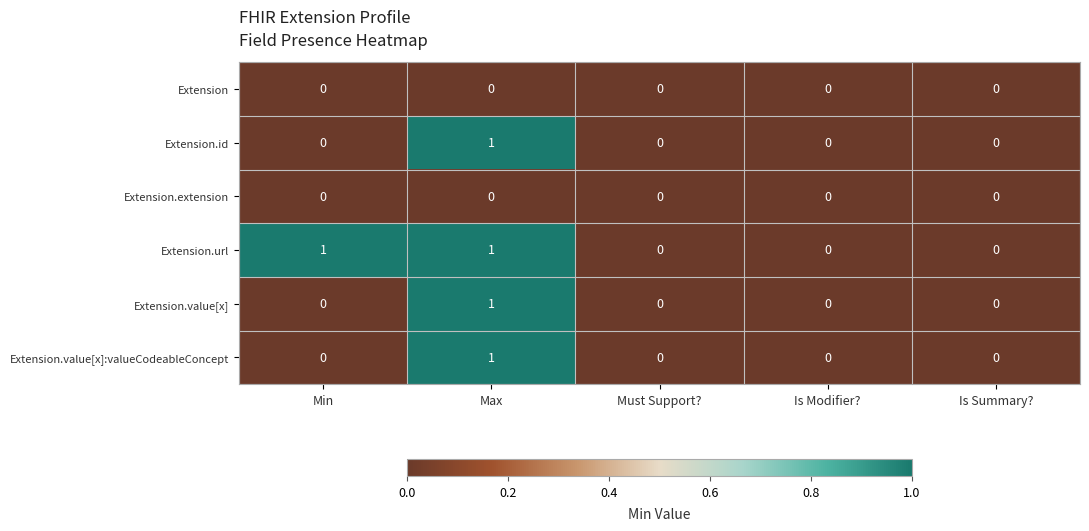

Reading left to right, transcribe all the data shown in this chart.

Extension: Min=0	Max=0	Must Support?=0	Is Modifier?=0	Is Summary?=0
Extension.id: Min=0	Max=1	Must Support?=0	Is Modifier?=0	Is Summary?=0
Extension.extension: Min=0	Max=0	Must Support?=0	Is Modifier?=0	Is Summary?=0
Extension.url: Min=1	Max=1	Must Support?=0	Is Modifier?=0	Is Summary?=0
Extension.value[x]: Min=0	Max=1	Must Support?=0	Is Modifier?=0	Is Summary?=0
Extension.value[x]:valueCodeableConcept: Min=0	Max=1	Must Support?=0	Is Modifier?=0	Is Summary?=0